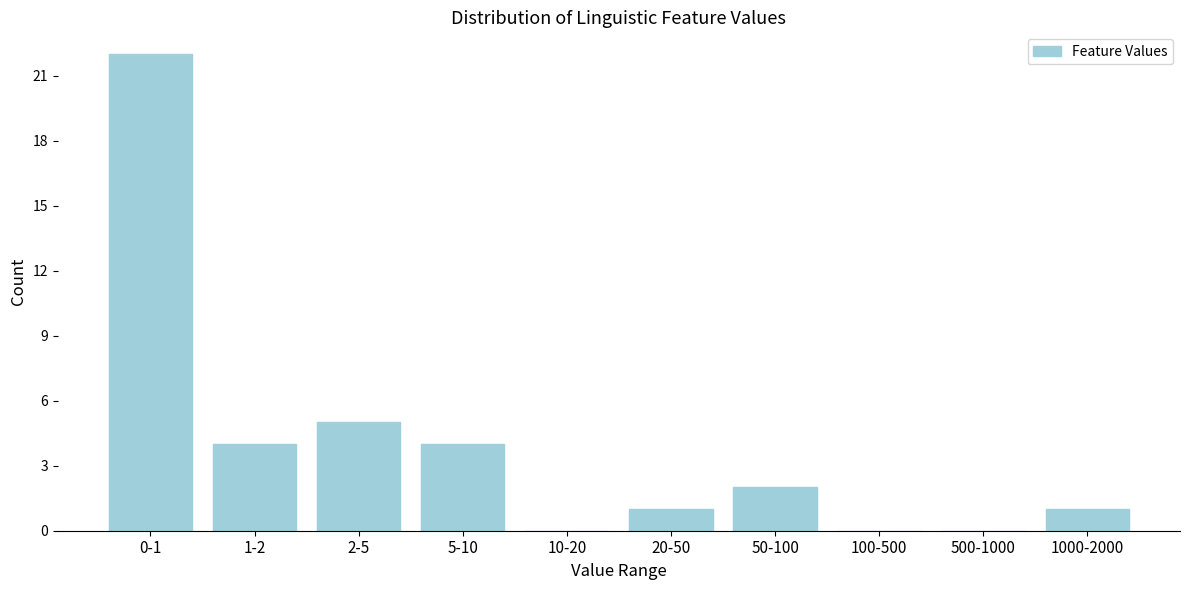

Reading right to left, transcribe all the data shown in this chart.

1000-2000=1	500-1000=0	100-500=0	50-100=2	20-50=1	10-20=0	5-10=4	2-5=5	1-2=4	0-1=22